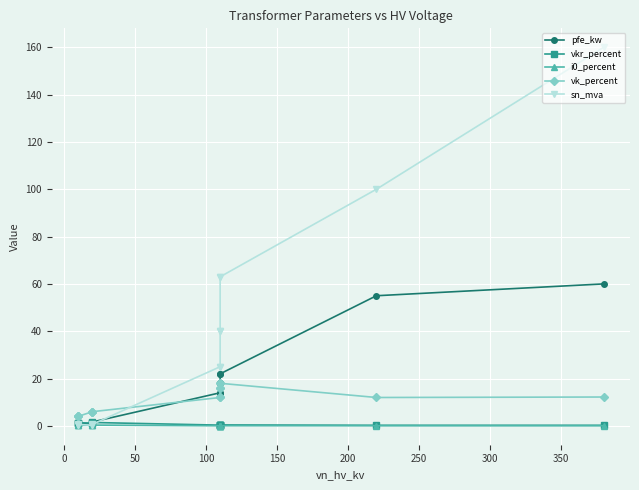

True or false: i0_percent and pfe_kw intersect in this chart.

False